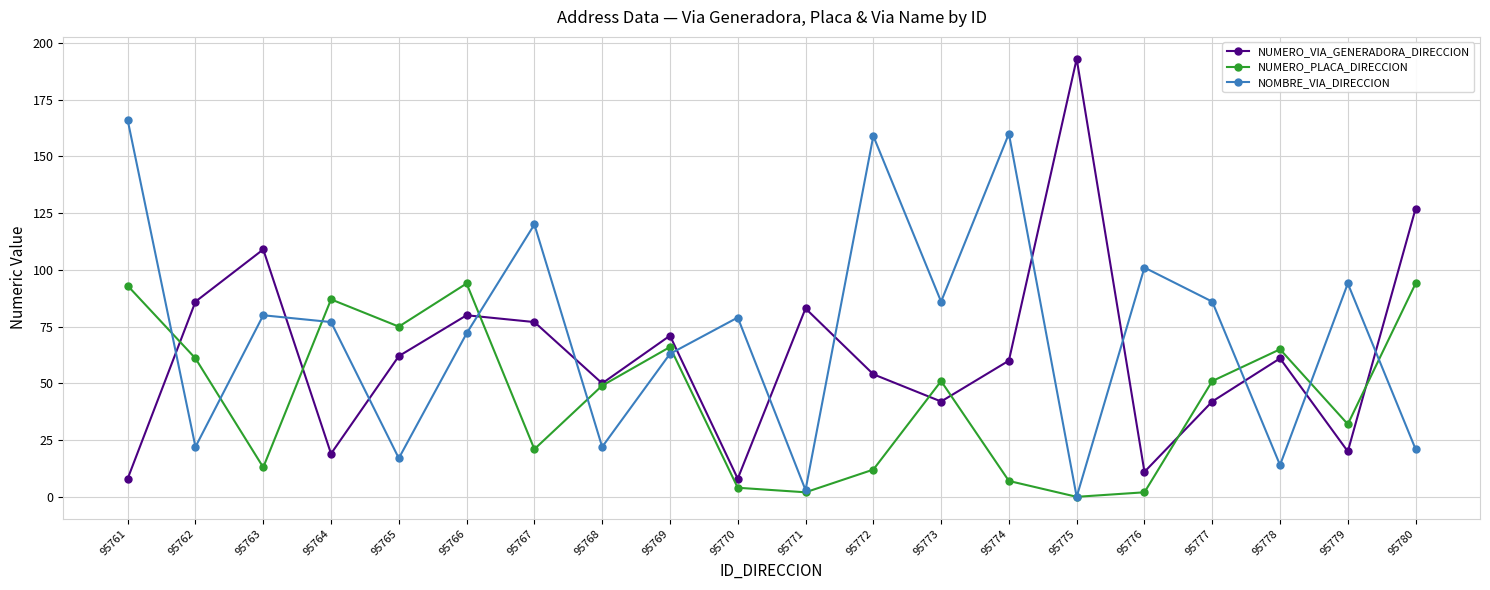

At 95772, list the series in order from largest to smallest.

NOMBRE_VIA_DIRECCION, NUMERO_VIA_GENERADORA_DIRECCION, NUMERO_PLACA_DIRECCION